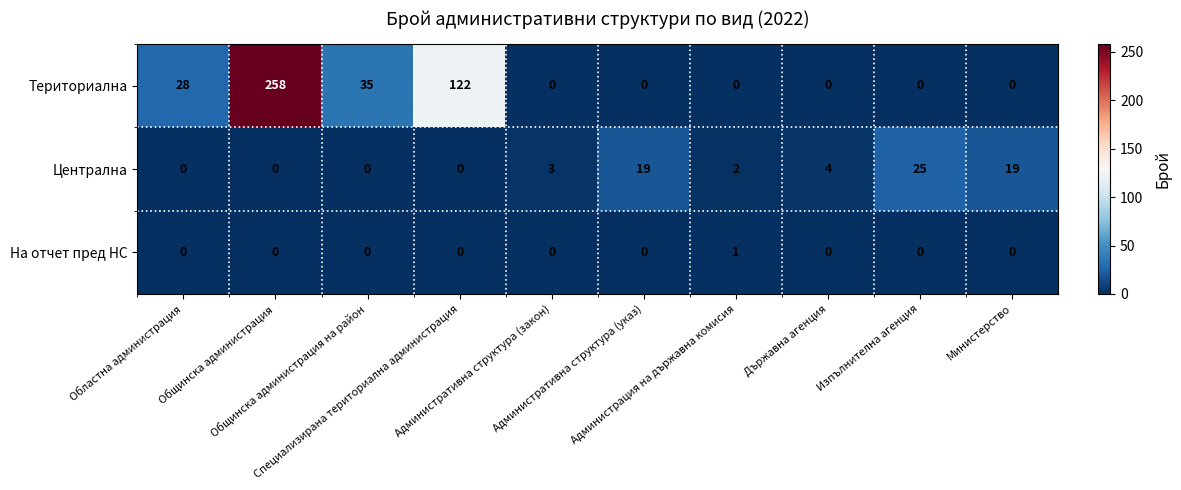

Rank the series by their average value, from lowest to highest.

На отчет пред НС, Централна, Териториална